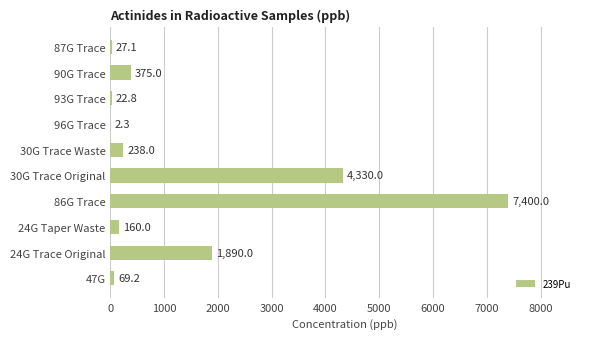

How many data points does each series have?

10